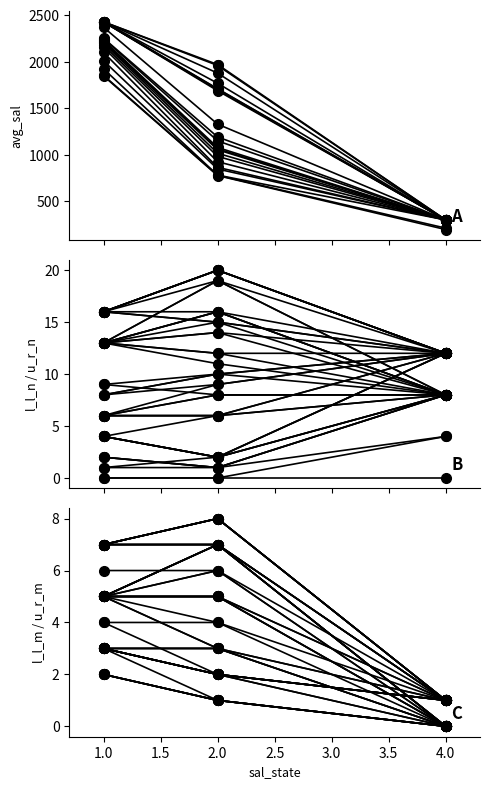

What is the approximate value of u_r_m at 16?

4.0